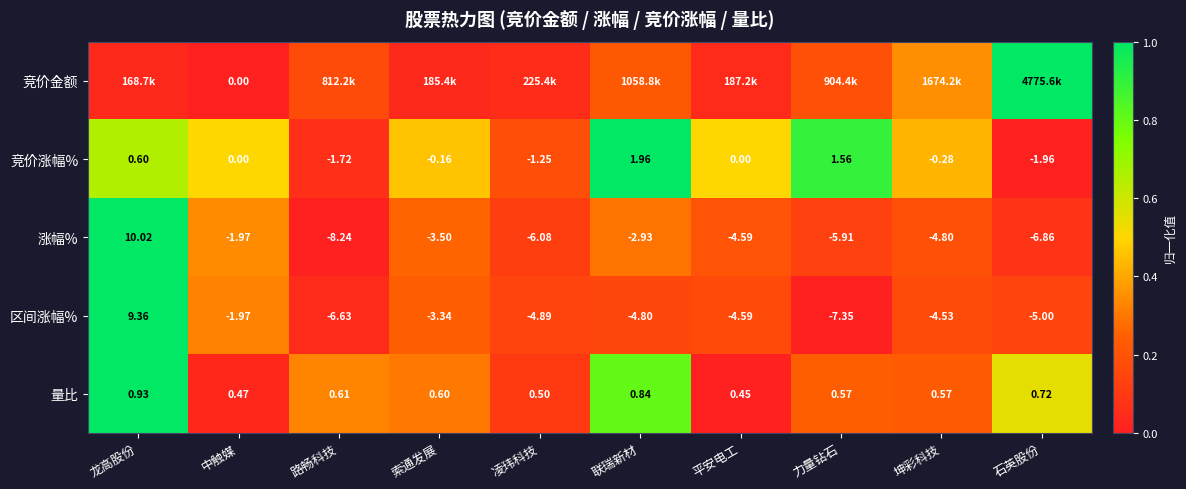

Which category has the lowest value in the 区间涨幅% series?

力量钻石